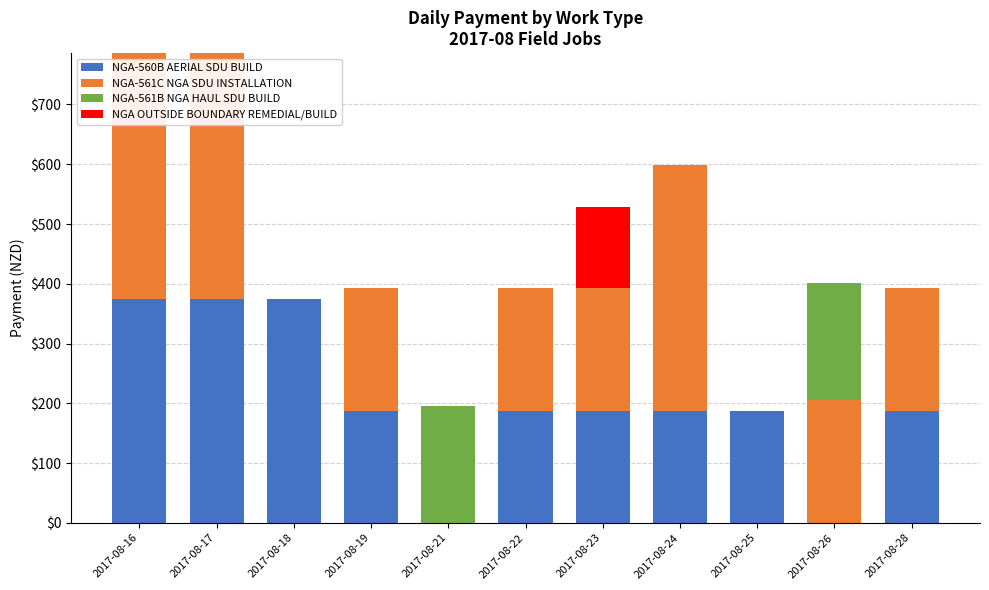

Are the bars horizontal?

No